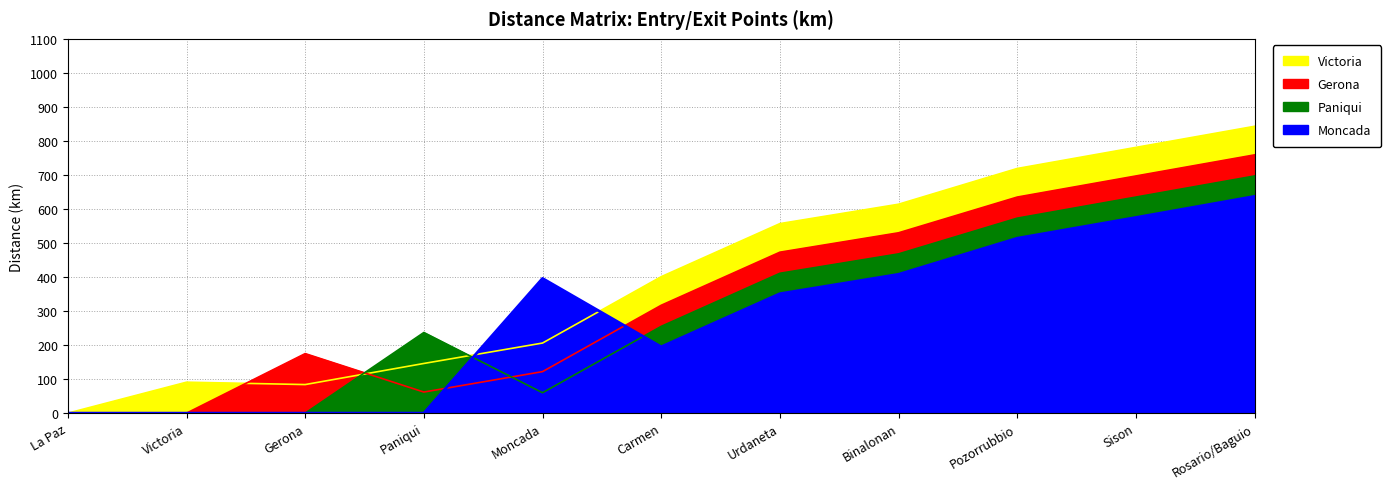

True or false: Paniqui has a value of -285 at Gerona.

False